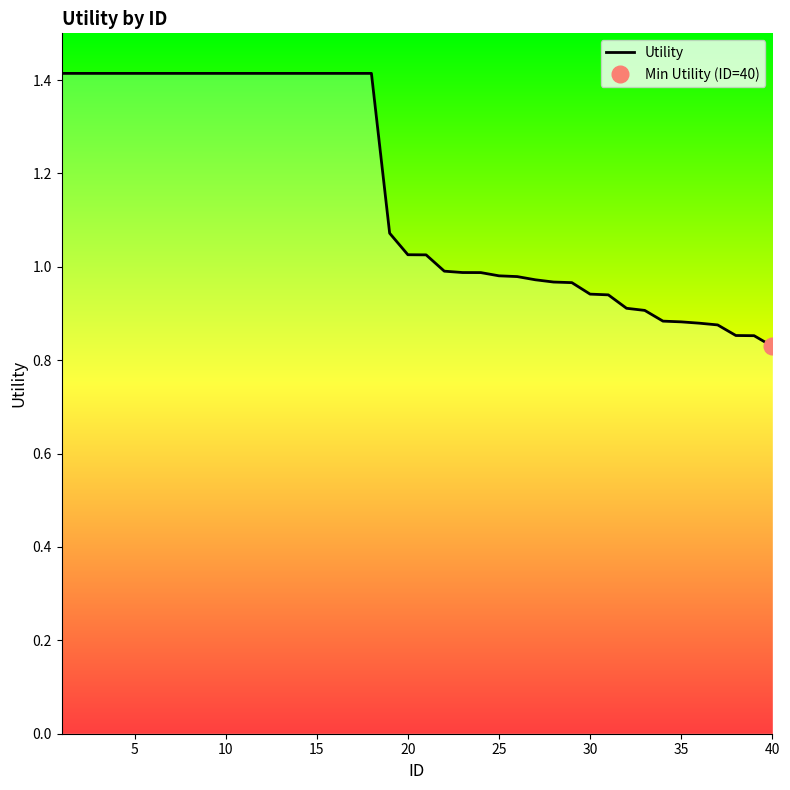

What is the maximum value for Utility?

1.4